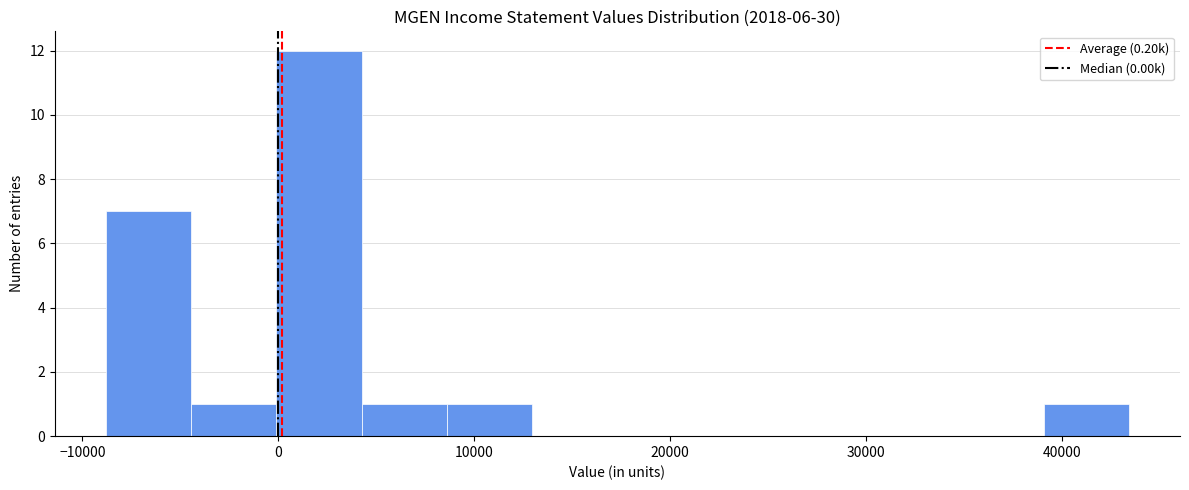

Reading left to right, list every bar in this chart as the range it spans on the x-axis followed by its height. Neither the bar edges nor the heights are printed on the chart, so give them approximately, as read against the axes.

-9000 to -4000: 7
-4000 to 0: 1
0 to 4000: 12
4000 to 9000: 1
9000 to 13000: 1
13000 to 17000: 0
17000 to 22000: 0
22000 to 26000: 0
26000 to 30000: 0
30000 to 35000: 0
35000 to 39000: 0
39000 to 43000: 1